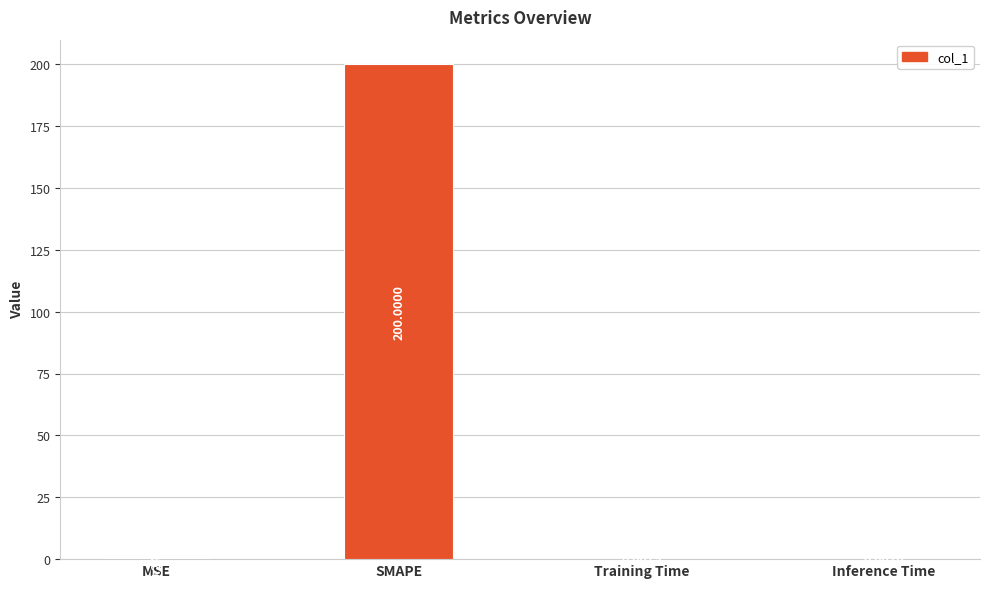

Between Training Time and SMAPE, which is larger?

SMAPE